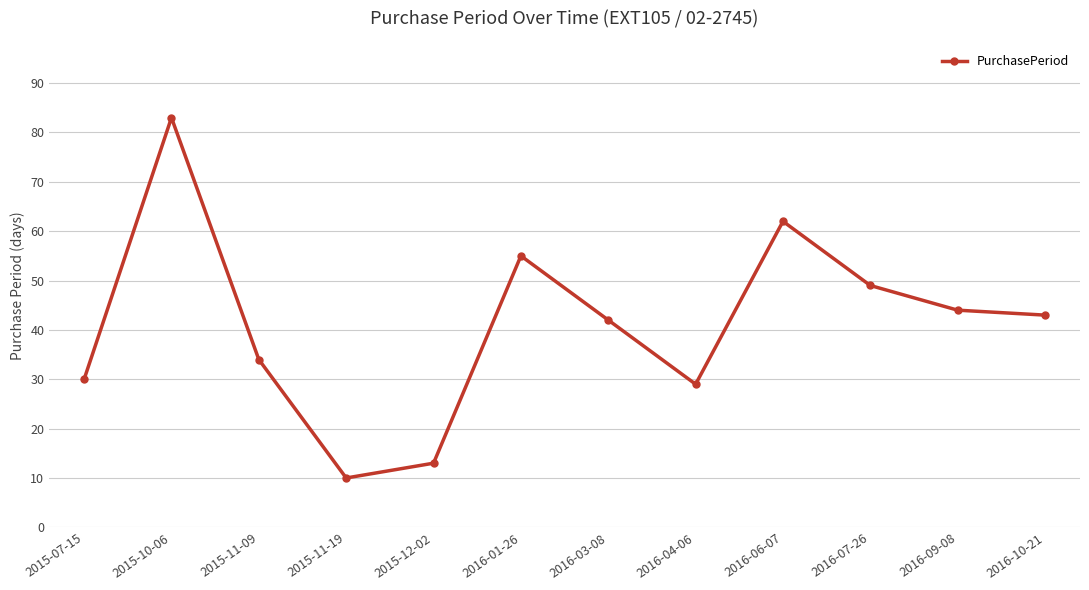

What is the difference between the values at 2016-10-21 and 2015-10-06?

40